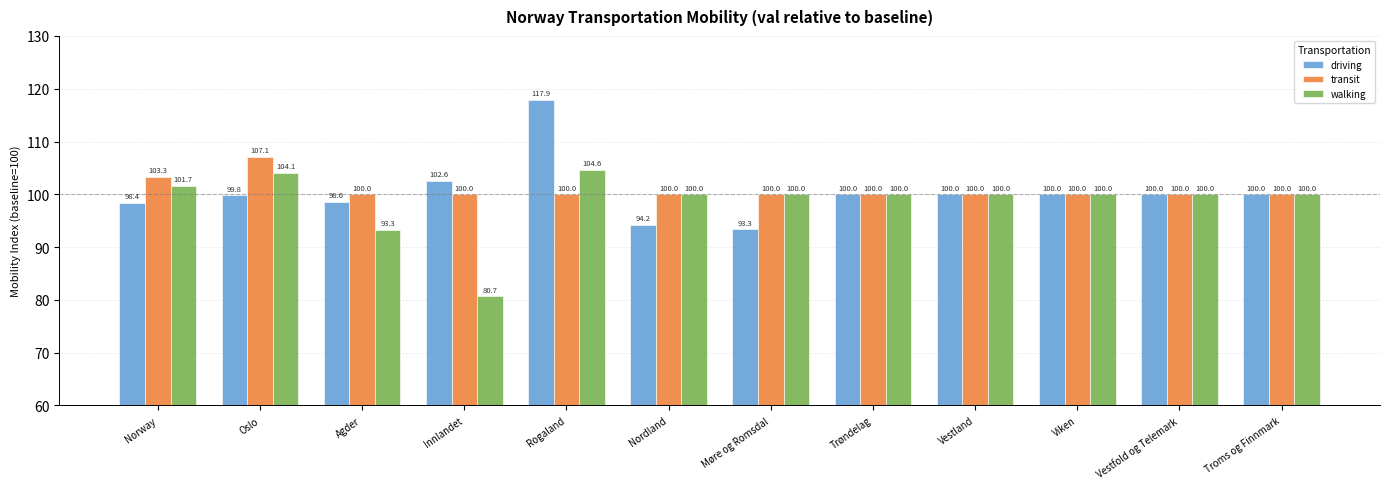

How many bars are there in total?

36